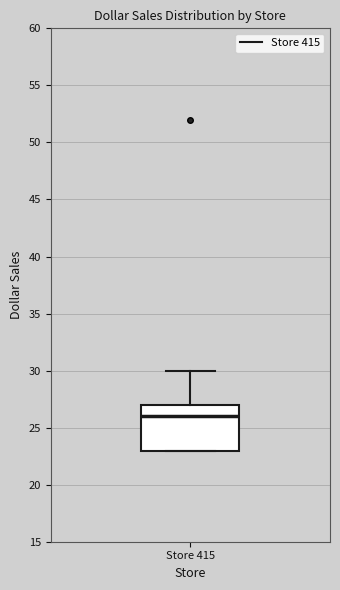

Read this box plot against the y-axis: the position of the median line, the range covered by the box, and the ends of both whiskers. The values are not printed on the chart, so give them approximately, as read against the axis.

median 26, box 23 to 27, whiskers 23 to 30